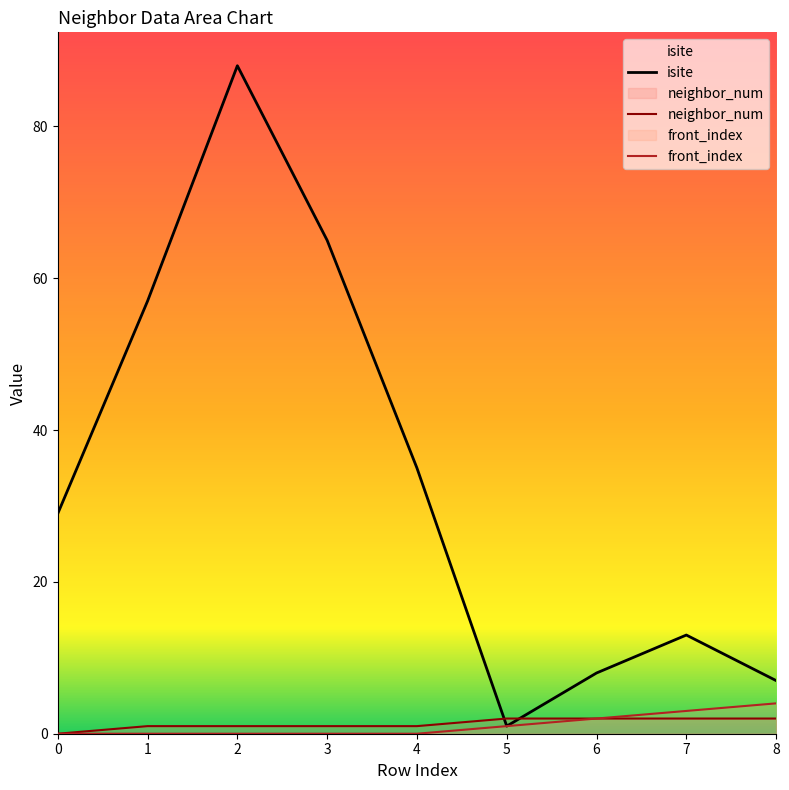

True or false: neighbor_num has more than 0 points higher than both neighbors.

False